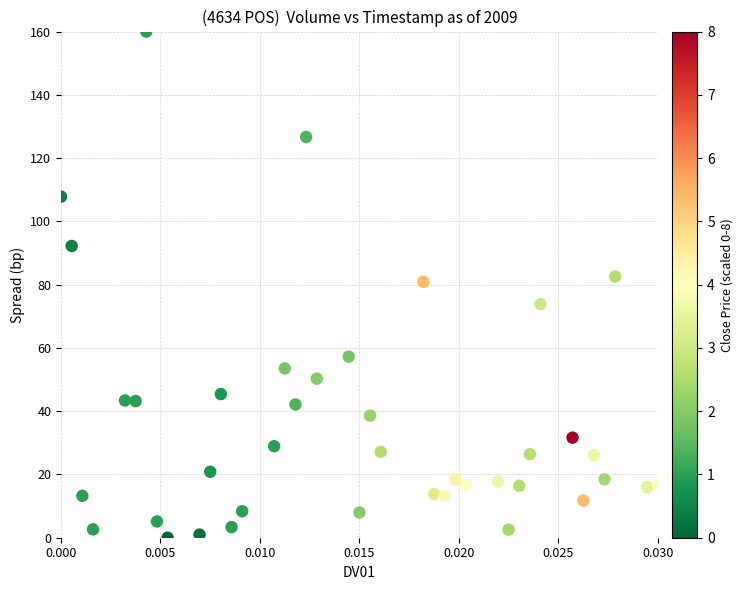

What is the range of Y values (max minus min)?

160.0